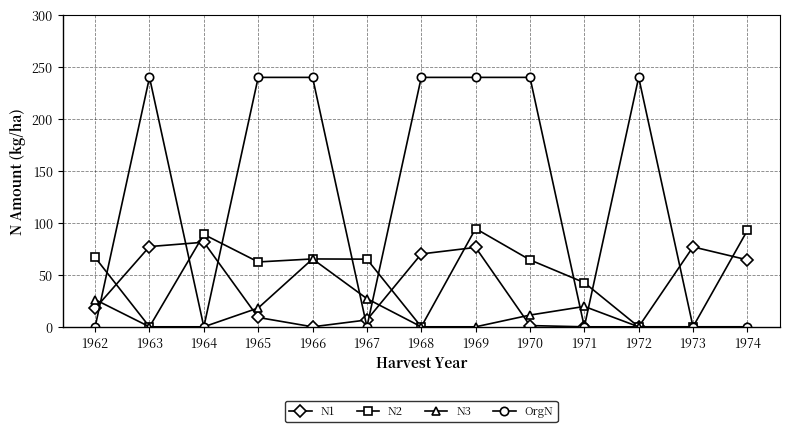

Where do OrgN and N2 first cross each other?

1962 and 1963